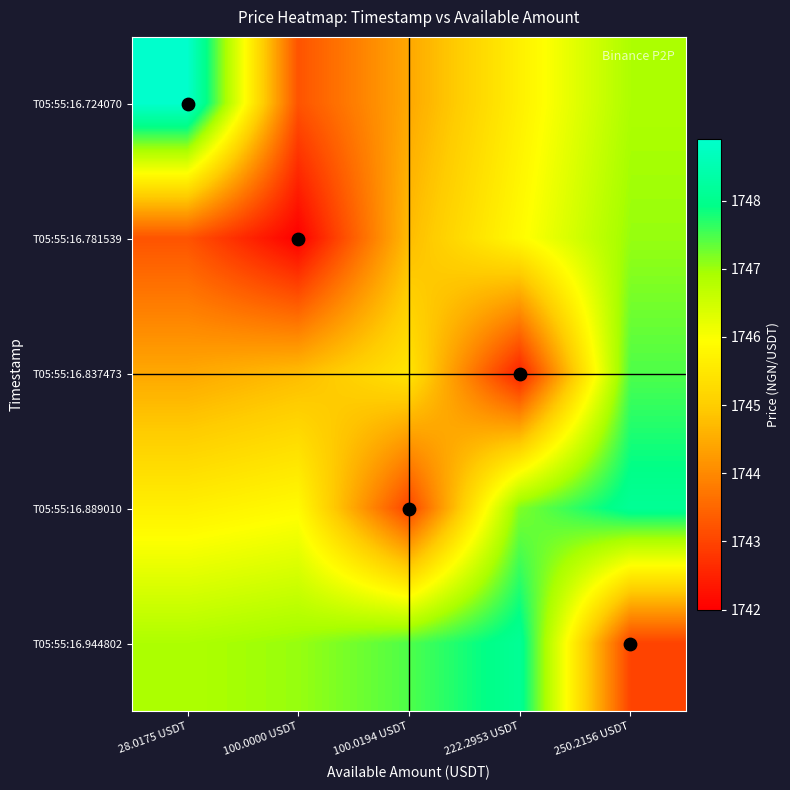

Reading left to right, extract all data points from this chart.

T05:55:16.724070: 28.0175 USDT=1748.9	100.0000 USDT=1743.2	100.0194 USDT=1744.4	222.2953 USDT=1745.7	250.2156 USDT=1746.9
T05:55:16.781539: 28.0175 USDT=1743.2	100.0000 USDT=1742.0	100.0194 USDT=1744.7	222.2953 USDT=1745.9	250.2156 USDT=1747.0
T05:55:16.837473: 28.0175 USDT=1744.4	100.0000 USDT=1744.7	100.0194 USDT=1745.5	222.2953 USDT=1742.5	250.2156 USDT=1747.5
T05:55:16.889010: 28.0175 USDT=1745.7	100.0000 USDT=1745.9	100.0194 USDT=1743.0	222.2953 USDT=1747.2	250.2156 USDT=1748.1
T05:55:16.944802: 28.0175 USDT=1746.9	100.0000 USDT=1747.0	100.0194 USDT=1747.5	222.2953 USDT=1748.1	250.2156 USDT=1743.0